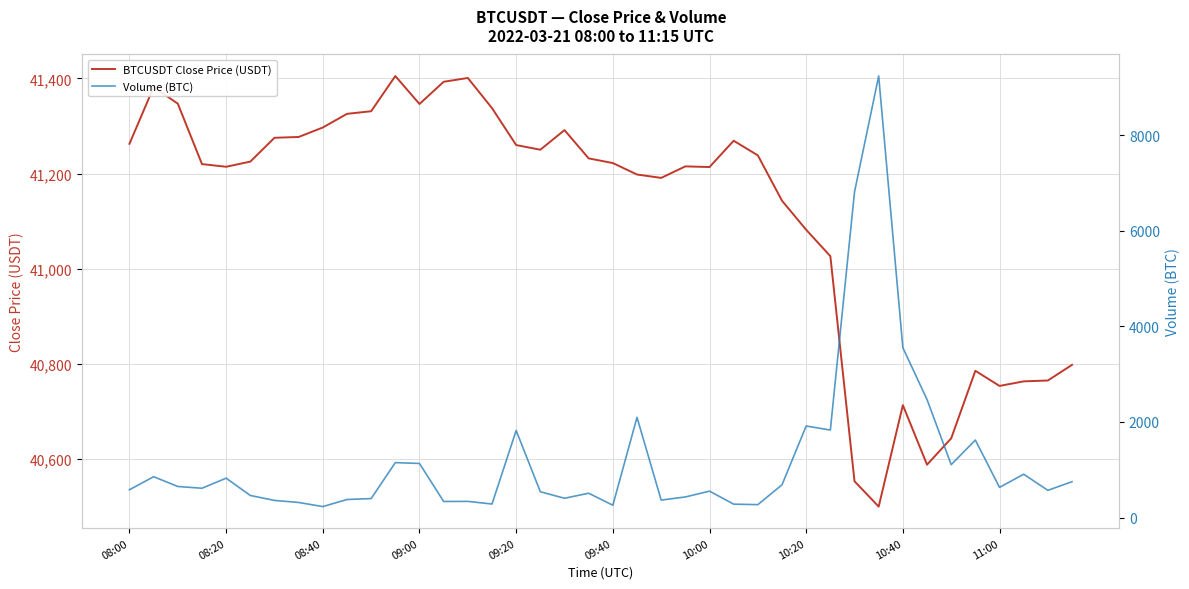

What is the maximum value for BTCUSDT Close Price (USDT)?

41404.9